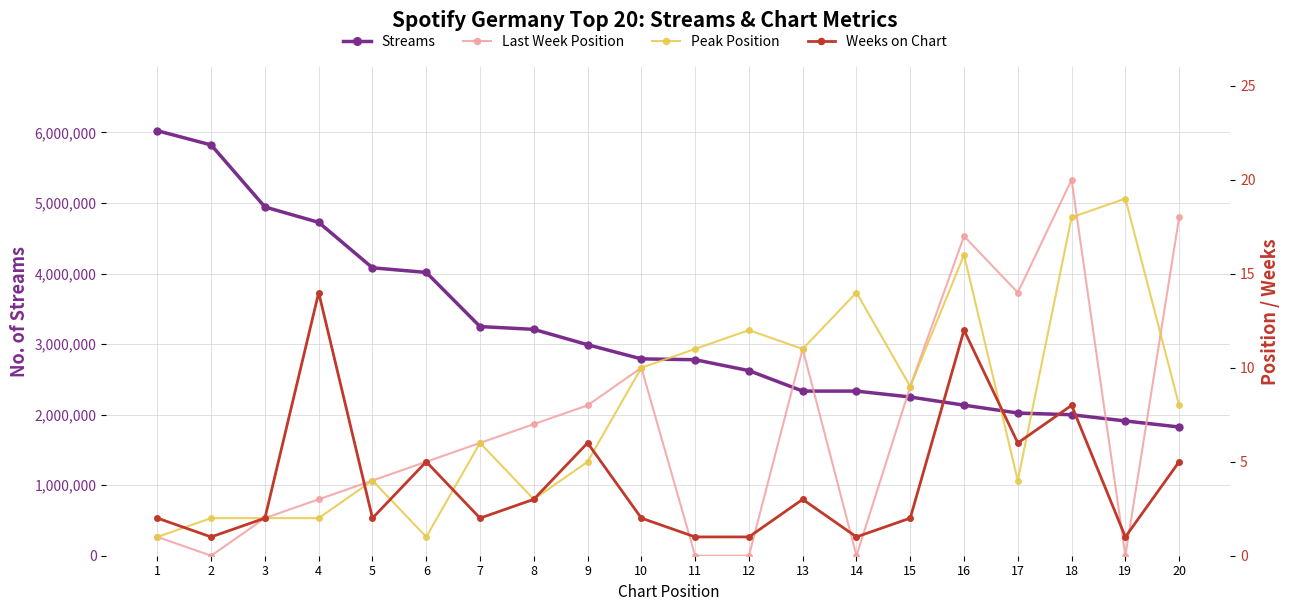

At 6, list the series in order from largest to smallest.

Streams, Last Week Position, Weeks on Chart, Peak Position